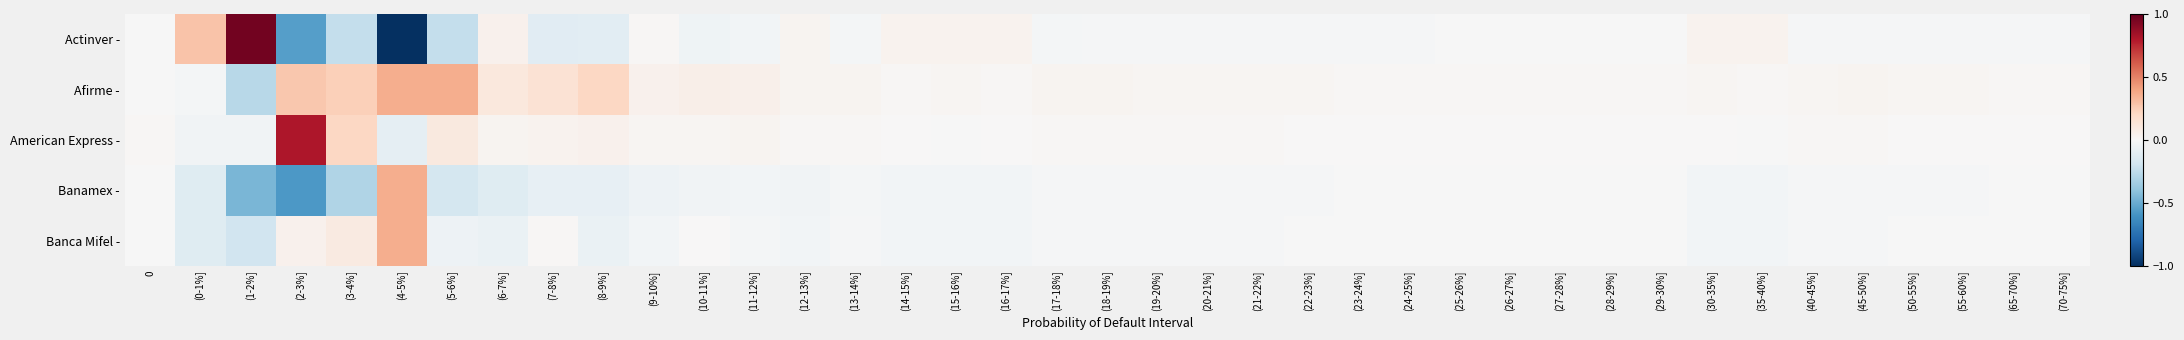

Rank the series by their average value, from lowest to highest.

Banamex -, Actinver -, Banca Mifel -, American Express -, Afirme -